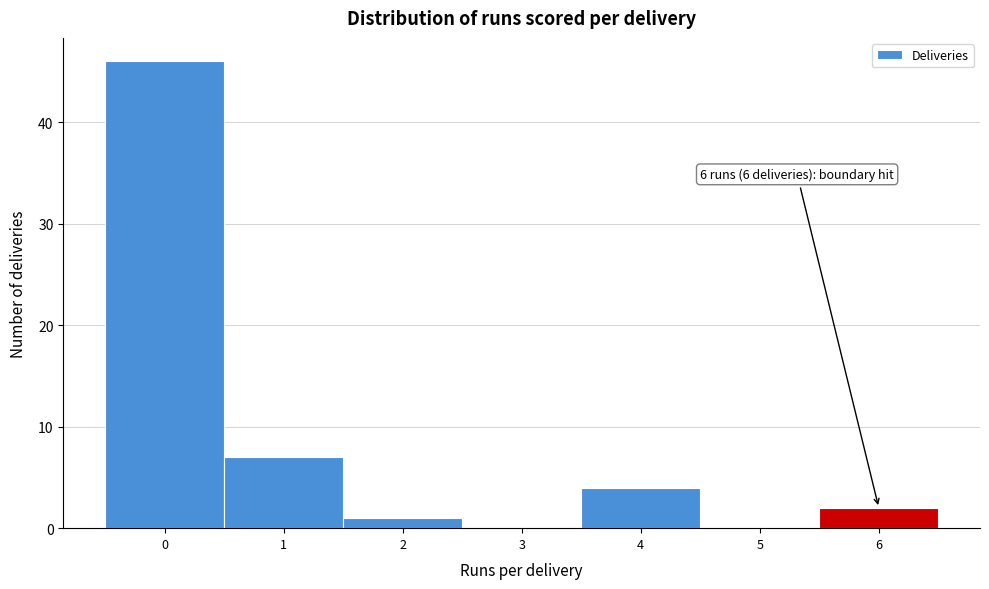

Over which range of the x-axis is the bar tallest?

-0.5 to 0.5